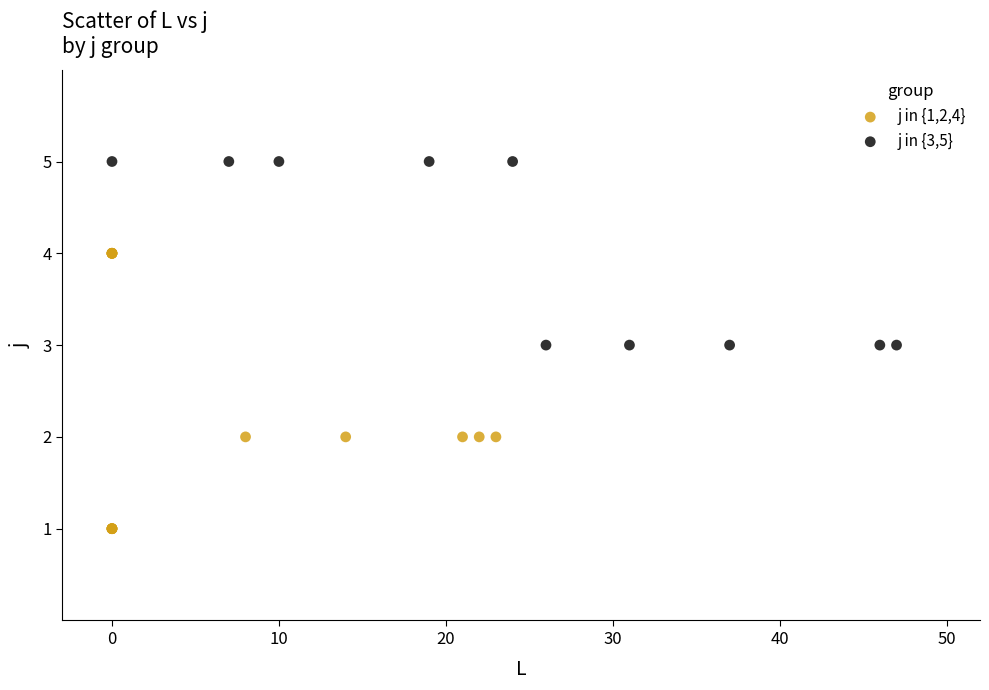

Which series contains the highest Y value?

j in {3,5}